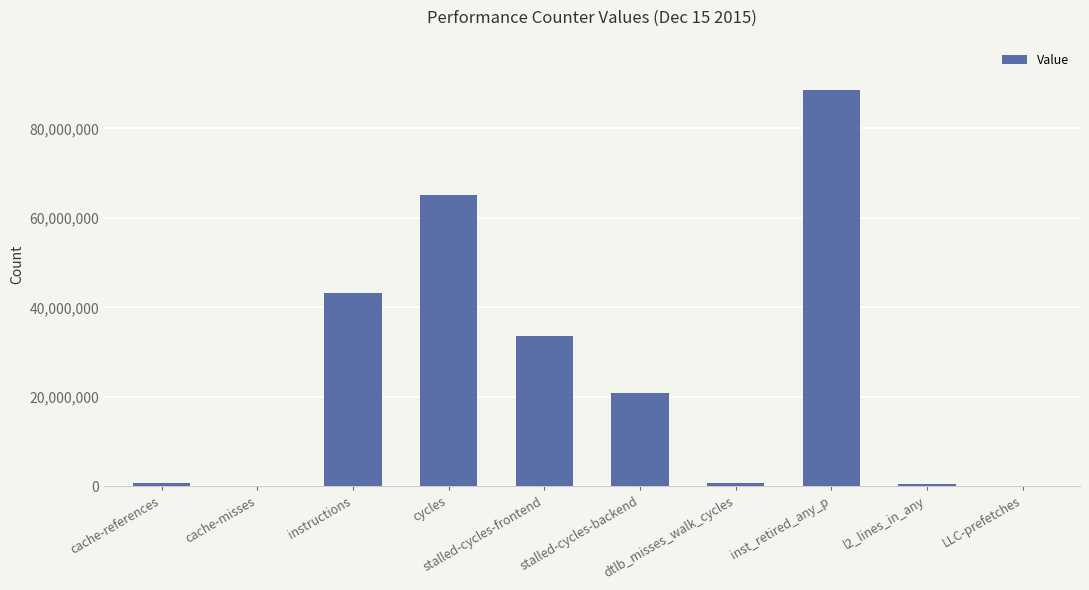

Which has a higher value, inst_retired_any_p or dtlb_misses_walk_cycles?

inst_retired_any_p